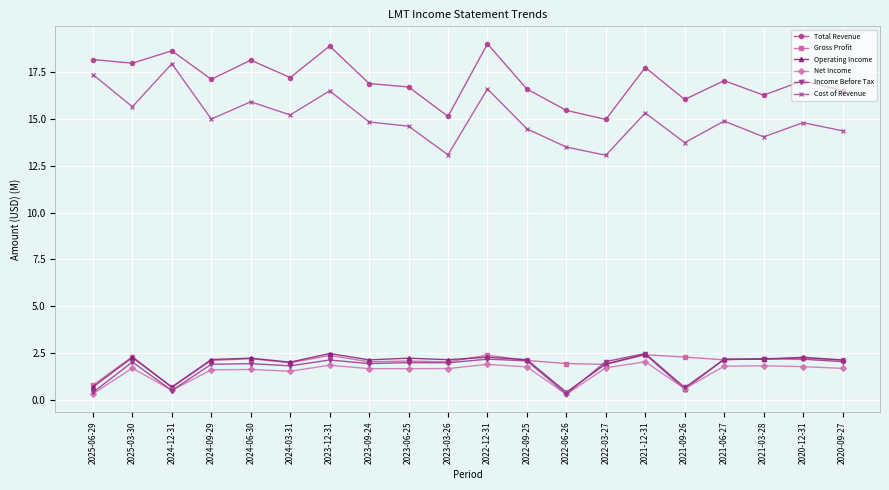

What is the minimum value for Cost of Revenue?

13.1